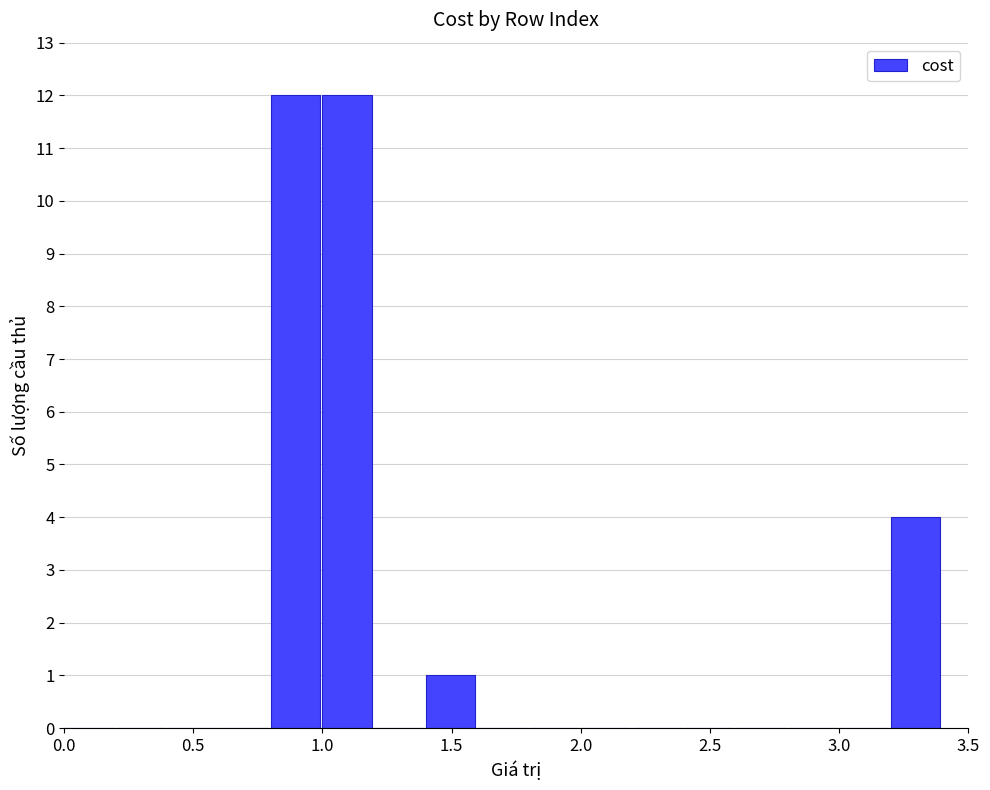

What is the sum of all values?

29